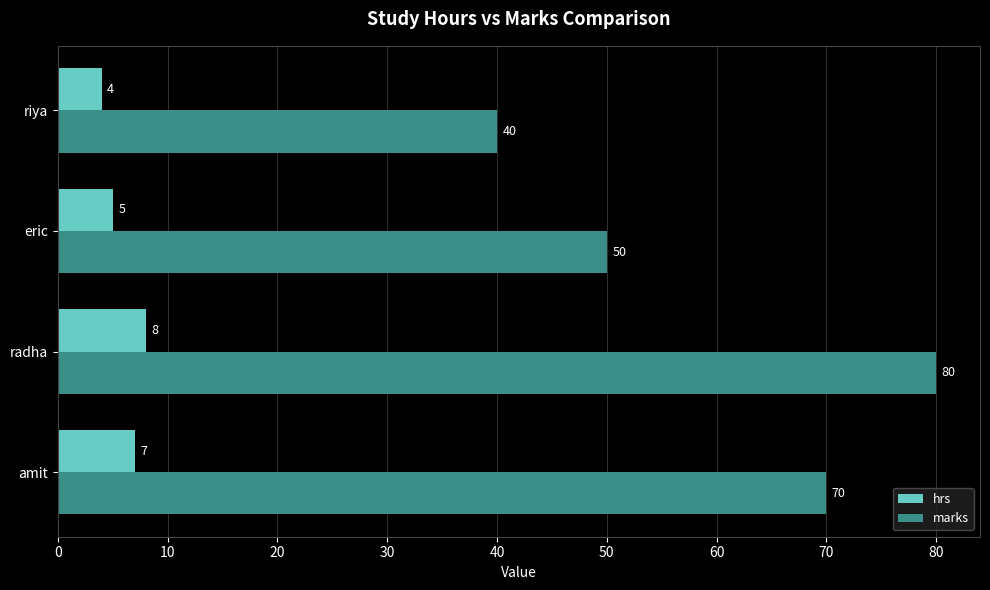

Rank the categories by hrs value from highest to lowest.

radha, amit, eric, riya